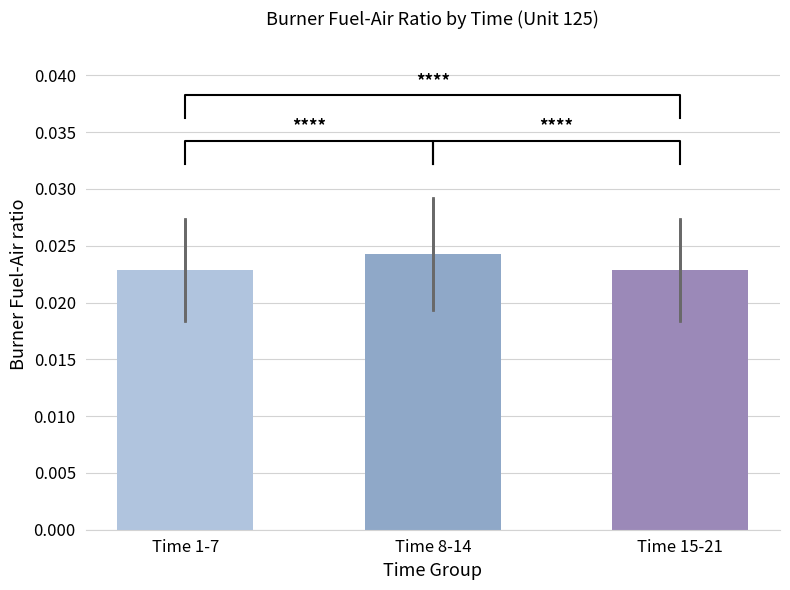

Rank the categories by value from lowest to highest.

Time 1-7, Time 15-21, Time 8-14